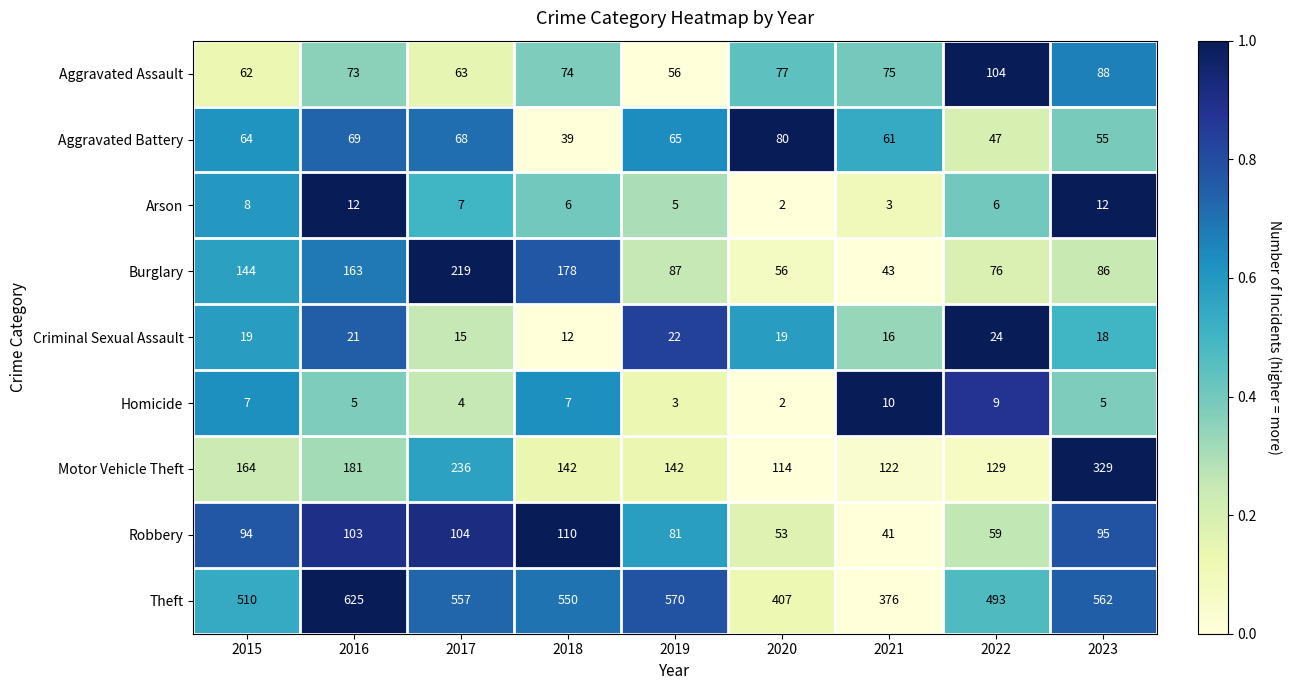

Where does the Burglary series first go above 87?

2015